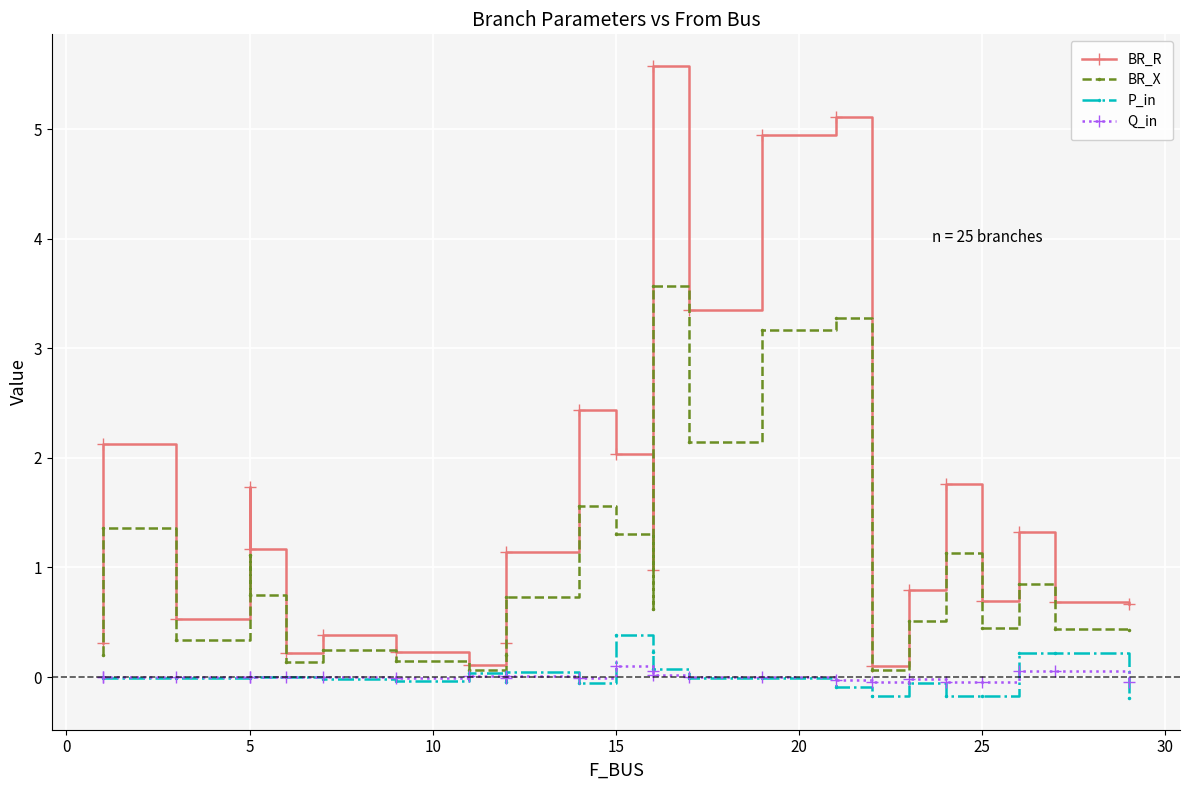

How many lines are shown in the chart?

4